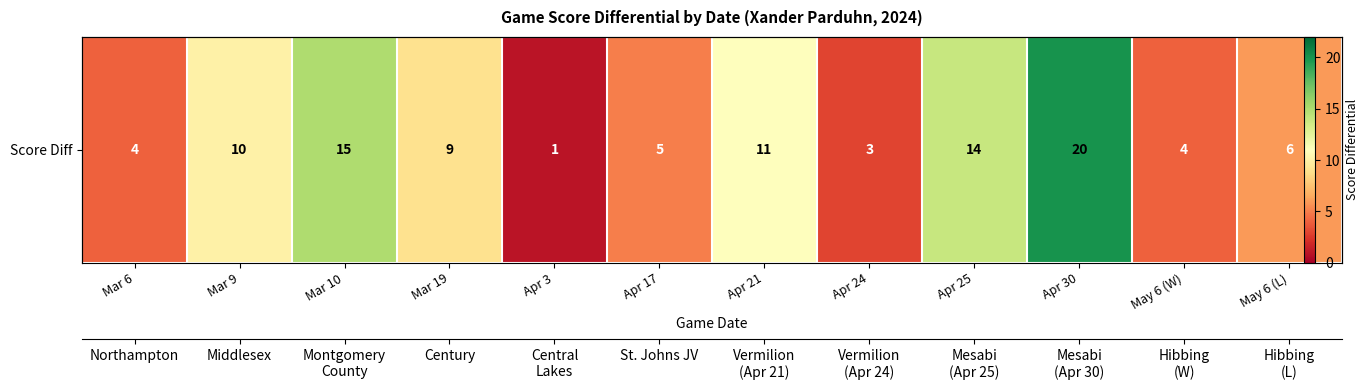

What is the change in value from Mar 6 to Apr 25?

+10